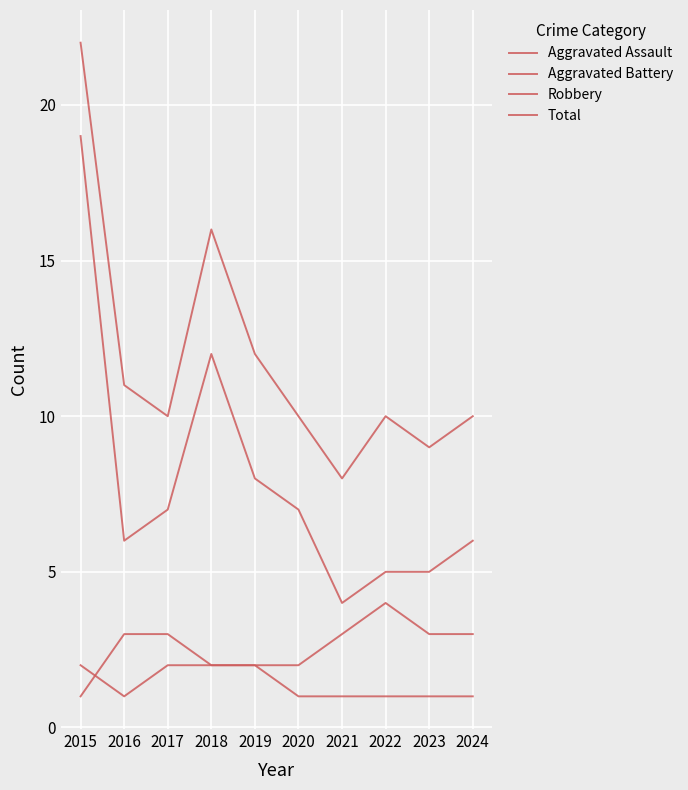

Where does the Total series first go above 10?

2015